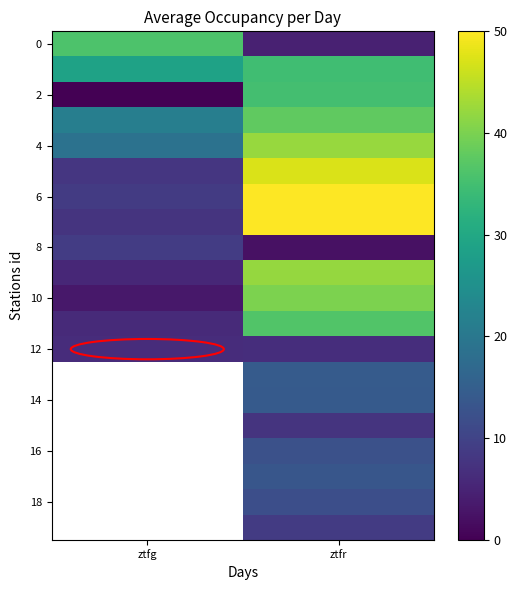

How many positive values does the 14 series have?

1